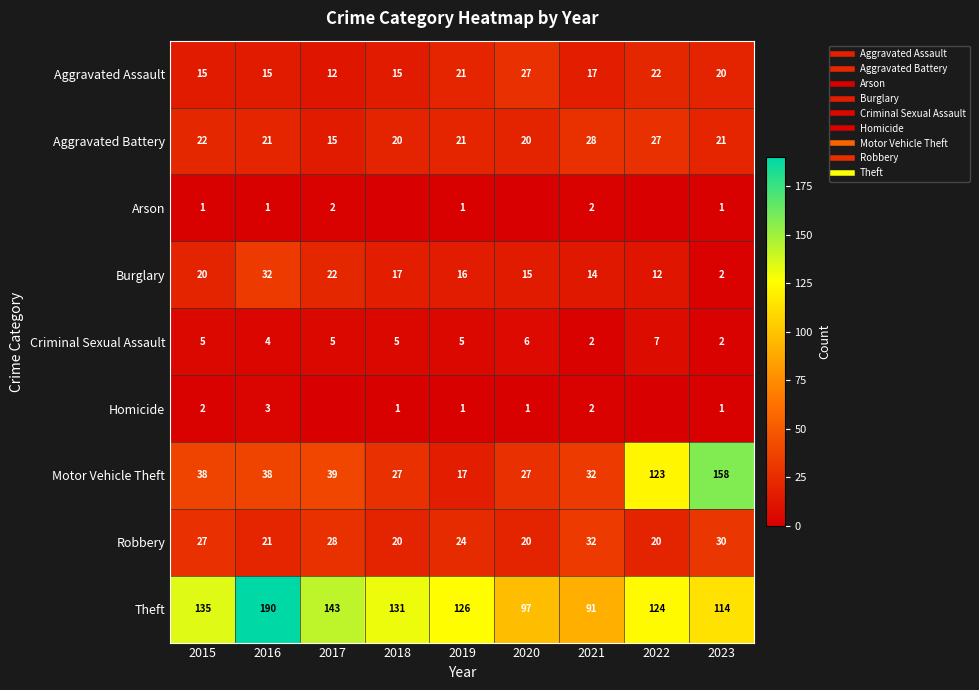

Rank the series by their maximum value, from highest to lowest.

Theft, Motor Vehicle Theft, Burglary, Robbery, Aggravated Battery, Aggravated Assault, Criminal Sexual Assault, Homicide, Arson